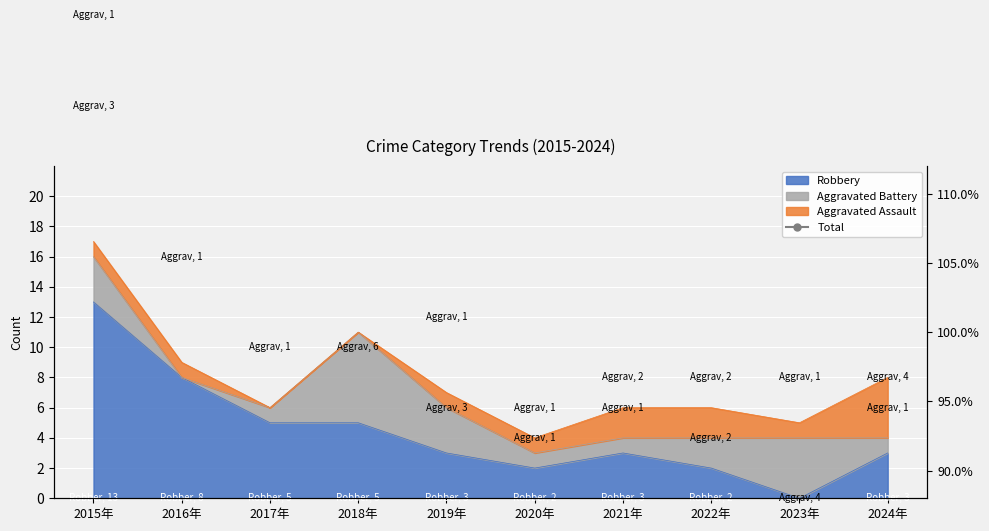

How many points are higher than both their immediate neighbors (excluding endpoints)?

1